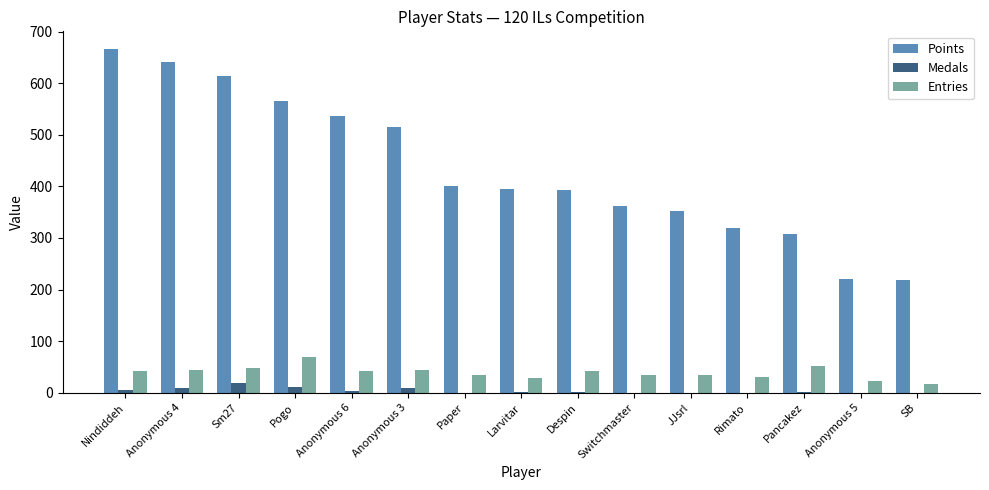

What is the sum of all Entries values?

591